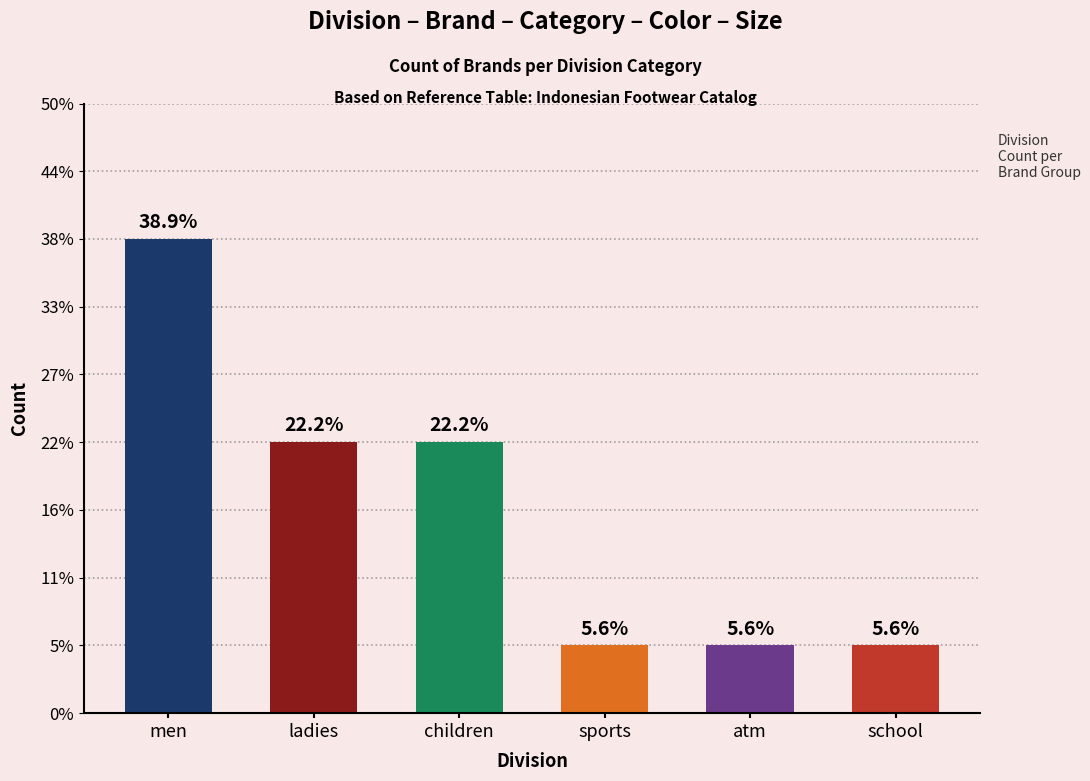

Reading right to left, extract all data points from this chart.

1	1	1	4	4	7